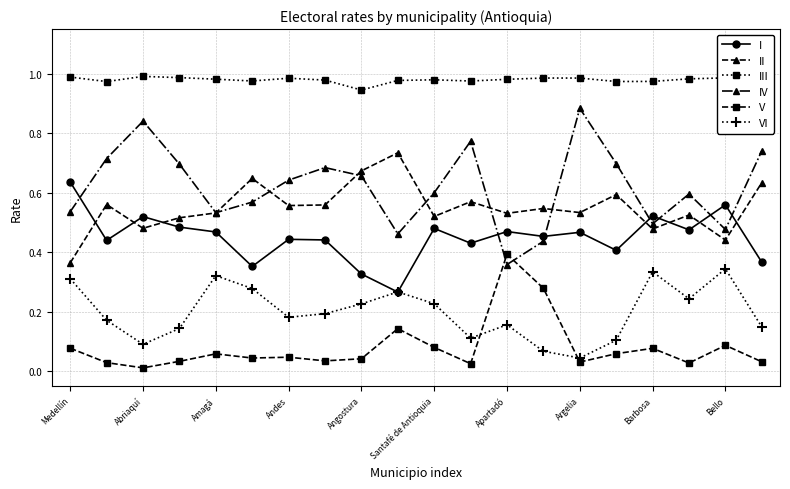

Rank the series by their maximum value, from lowest to highest.

VI, V, I, II, IV, III